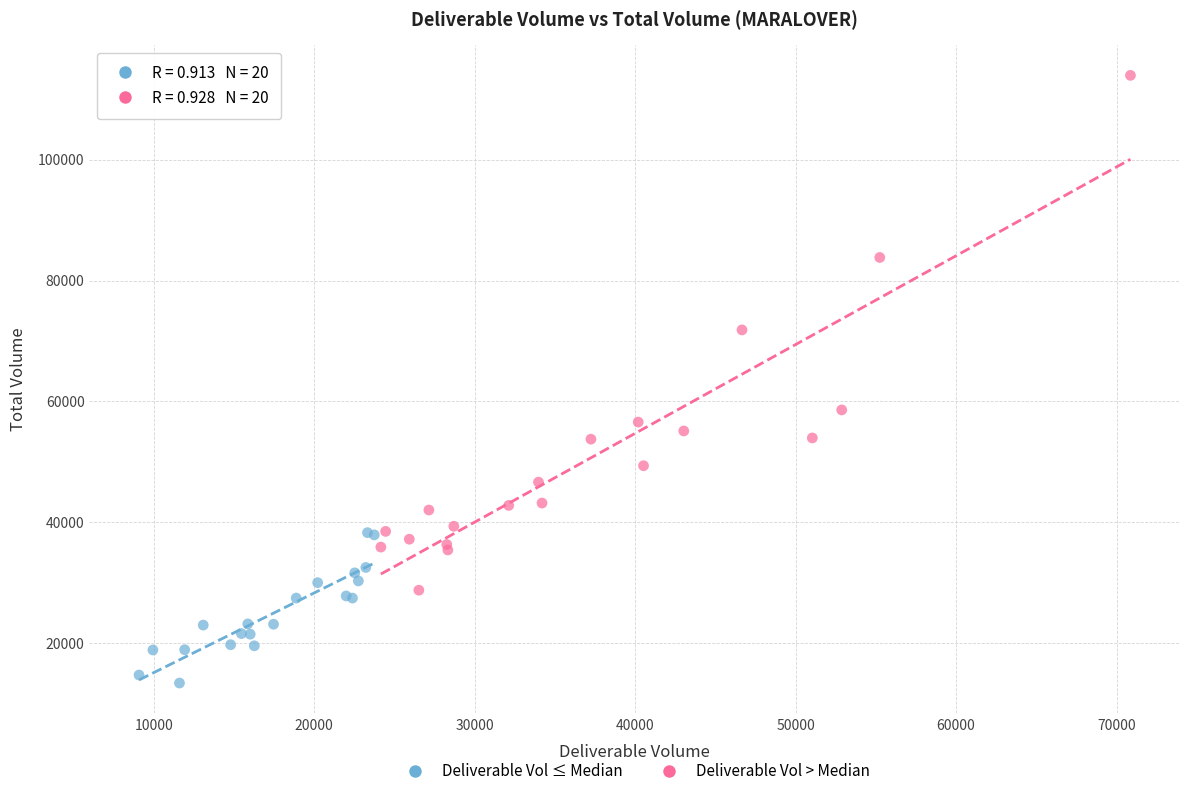

Which series has the largest Y range (max minus min)?

Deliverable Vol > Median